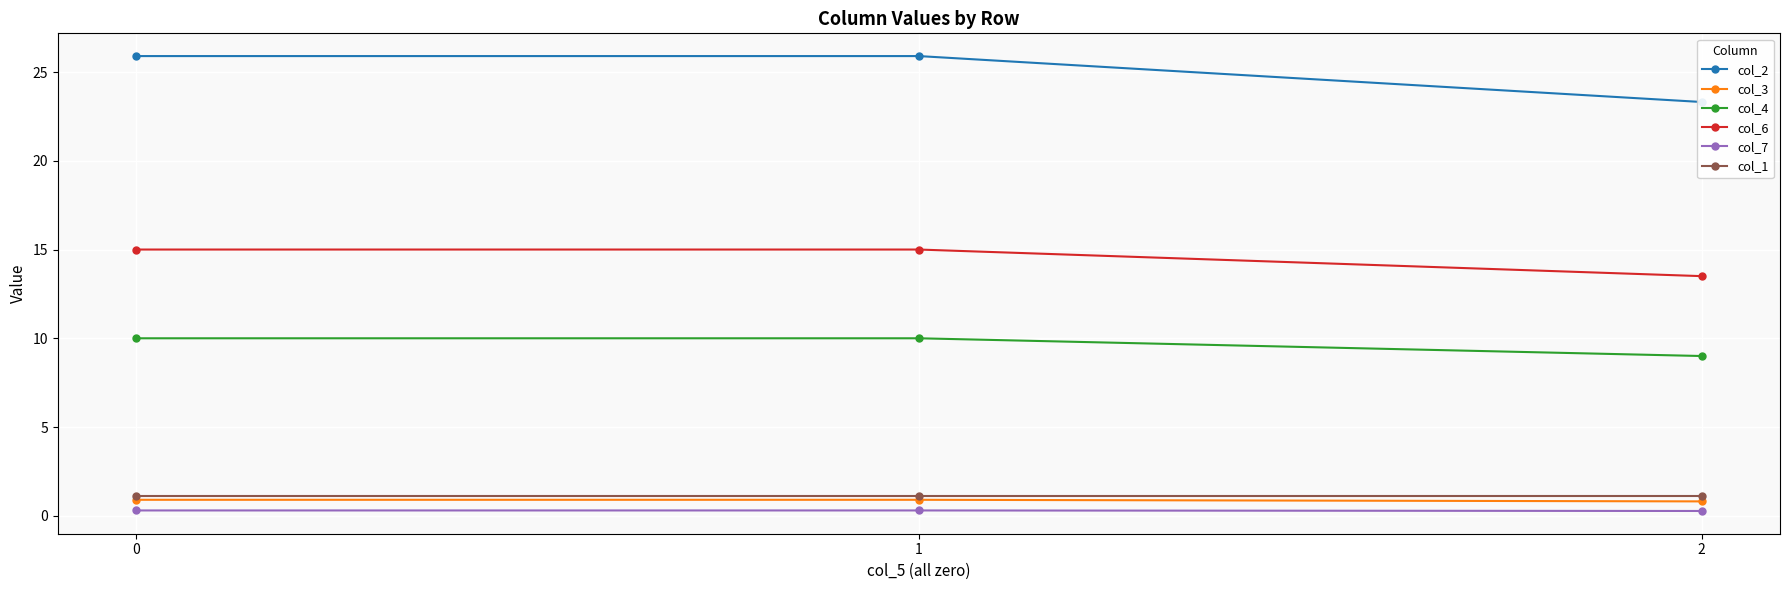

Reading left to right, what are all the values shown in this chart?

col_2: 0=25.9	1=25.9	2=23.3
col_3: 0=0.9	1=0.9	2=0.8
col_4: 0=10.0	1=10.0	2=9.0
col_6: 0=15.0	1=15.0	2=13.5
col_7: 0=0.3	1=0.3	2=0.3
col_1: 0=1.1	1=1.1	2=1.1